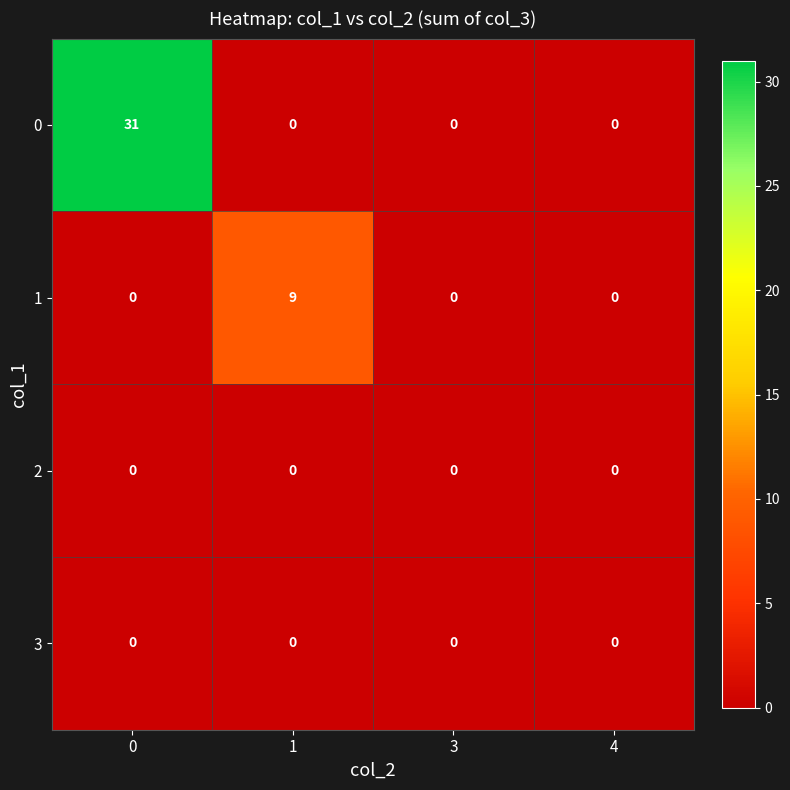

Reading left to right, transcribe all the data shown in this chart.

0: 31	0	0	0
1: 0	9	0	0
2: 0	0	0	0
3: 0	0	0	0